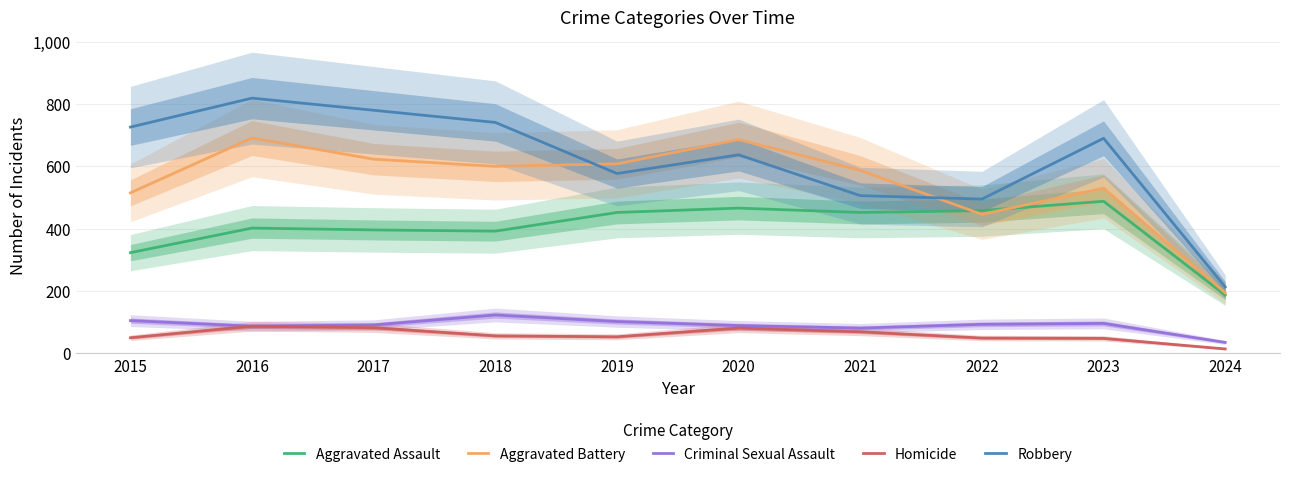

What is the difference between the Homicide values at 2015 and 2016?

37